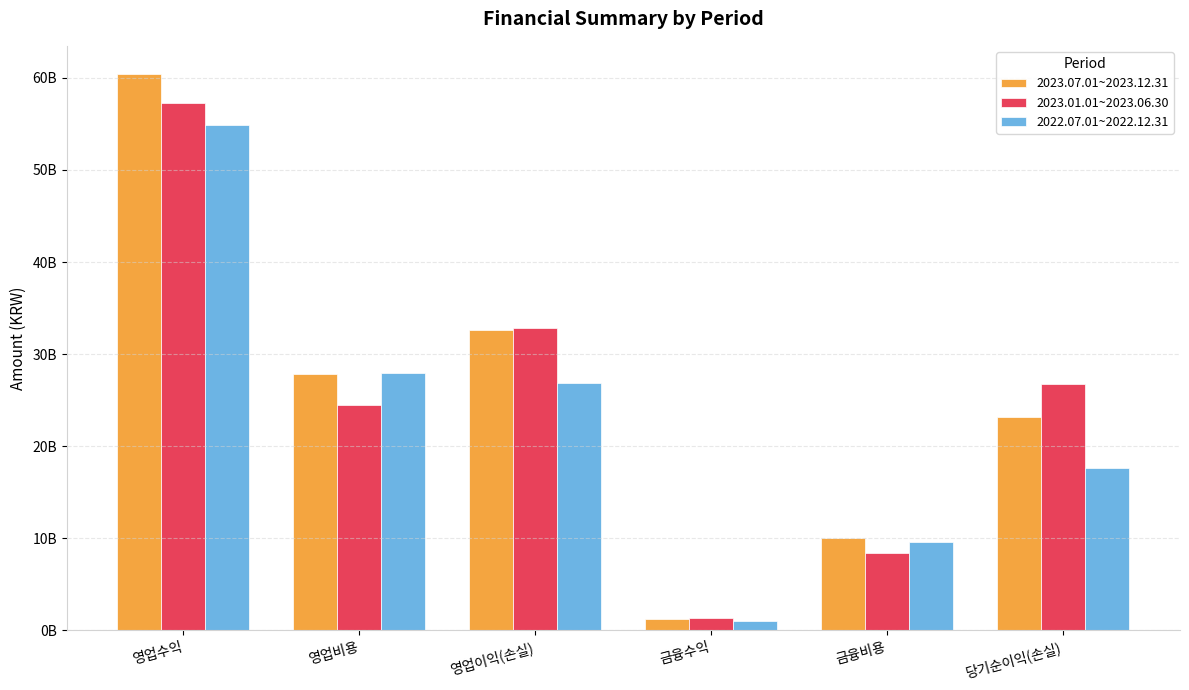

Does the chart contain stacked bars?

No